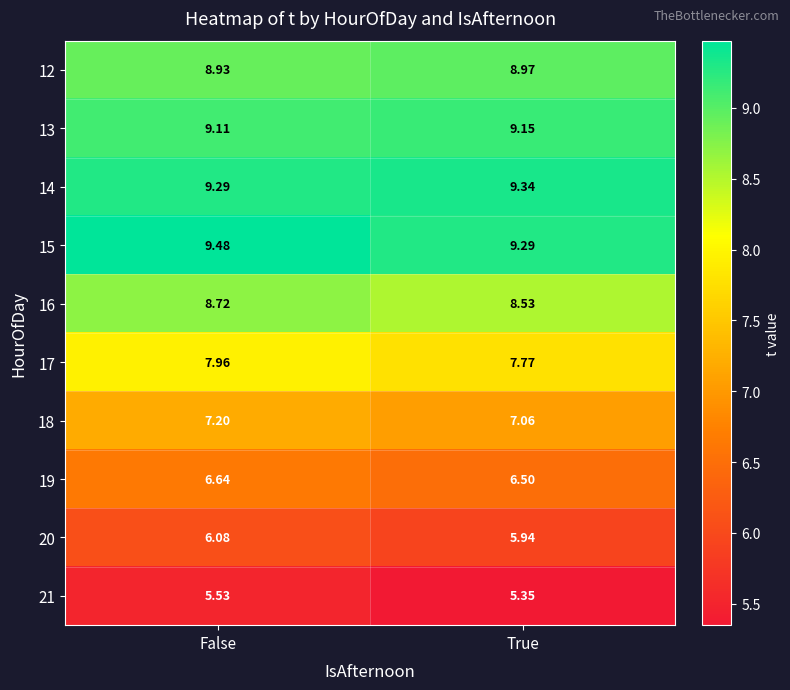

At which category is the sum across all series the highest?

False